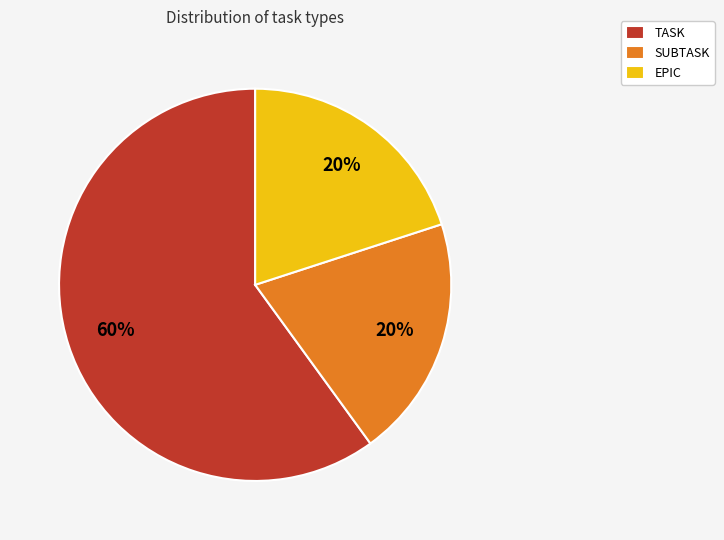

To the nearest percent, what portion does EPIC represent?

20%